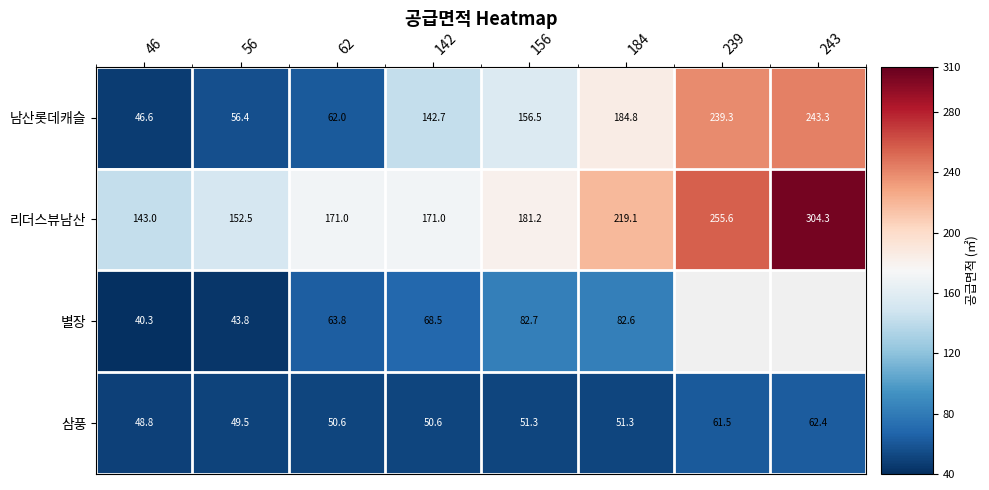

List the labels in order of 남산롯데캐슬 value, smallest first.

46, 56, 62, 142, 156, 184, 239, 243